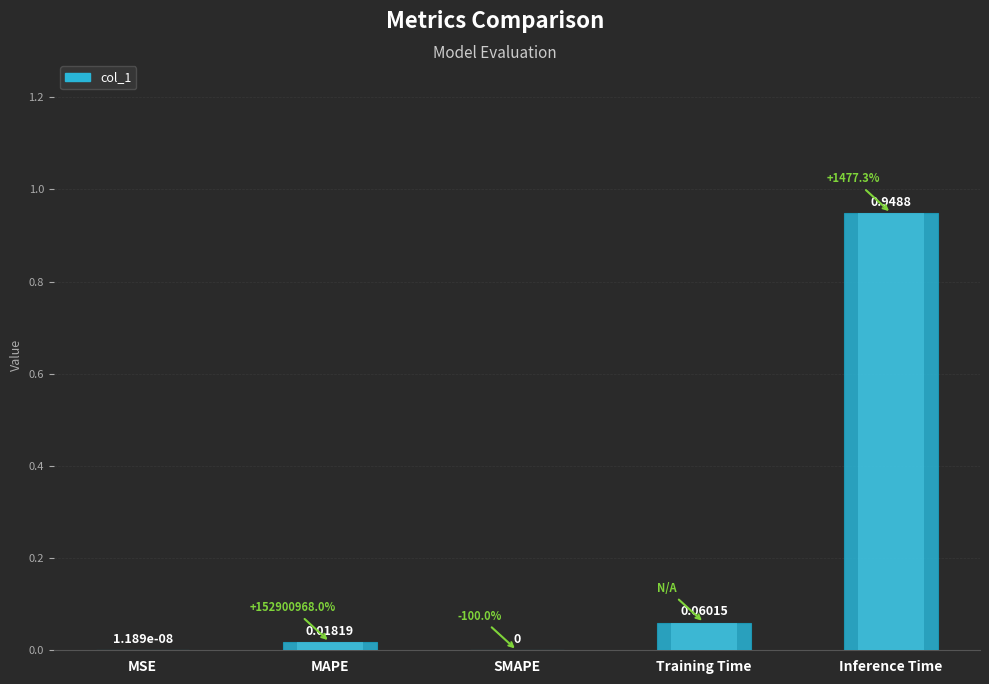

What is the sum of the values at Training Time and Inference Time?

1.0